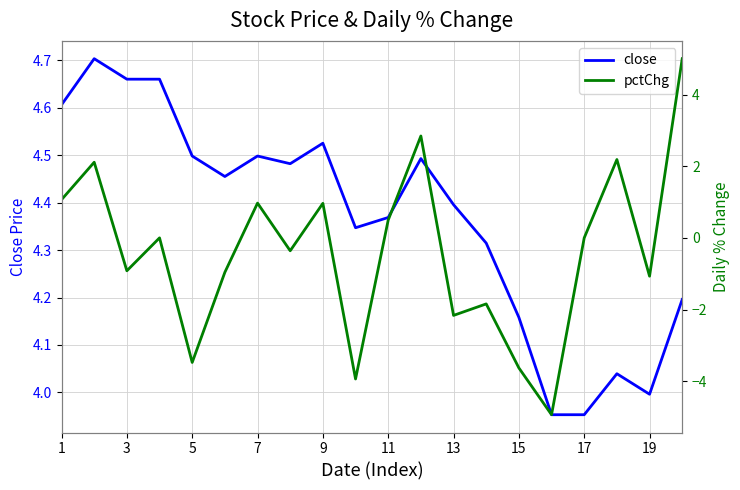

Does the chart have visible grid lines?

Yes